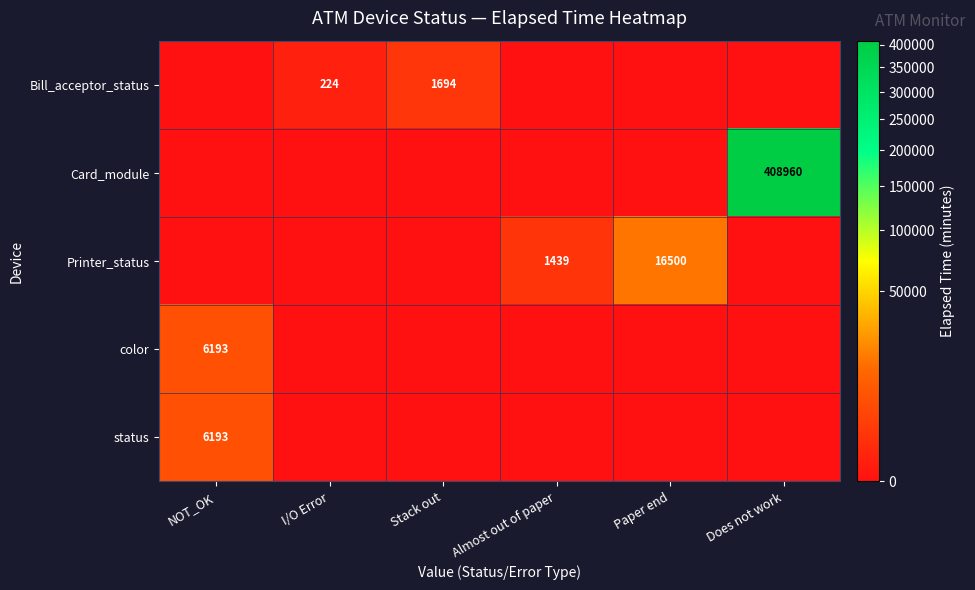

The Printer_status series shows 16500 at Paper end. True or false?

True